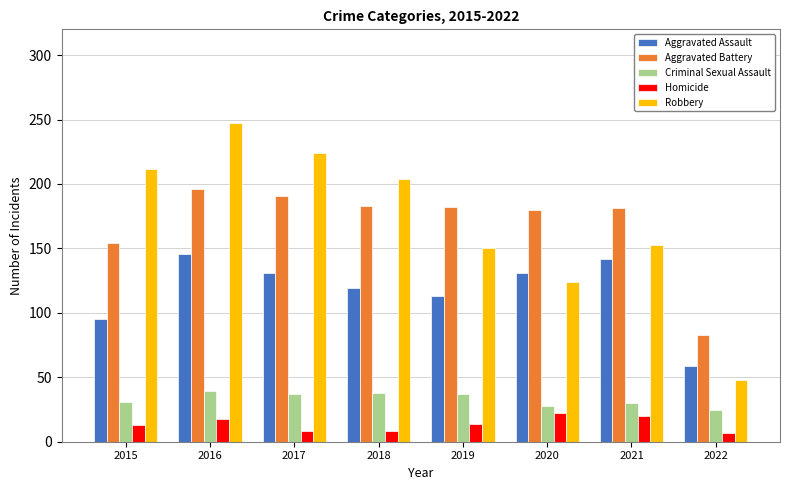

Which category has the lowest value in the Criminal Sexual Assault series?

2022